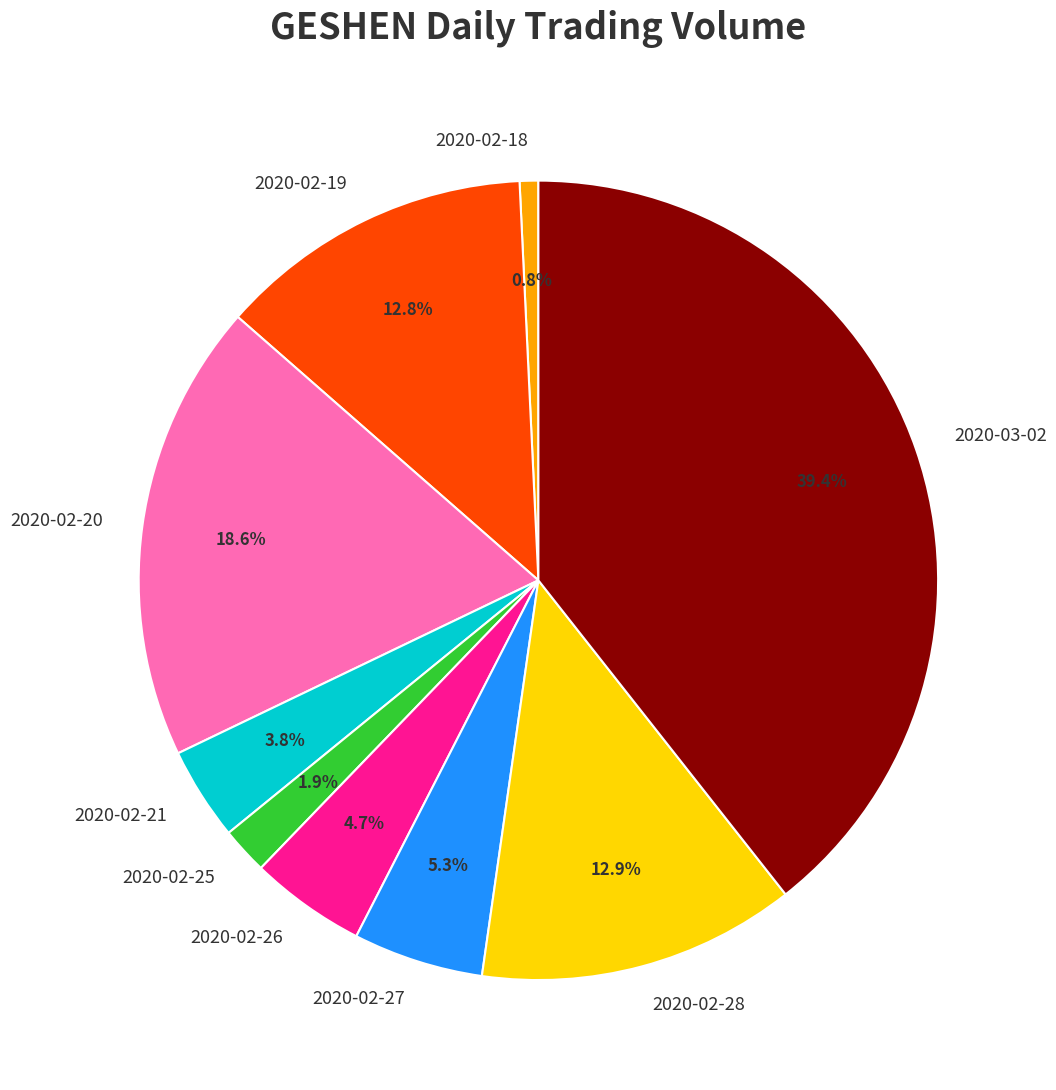

To the nearest percent, what portion does 2020-02-20 represent?

19%